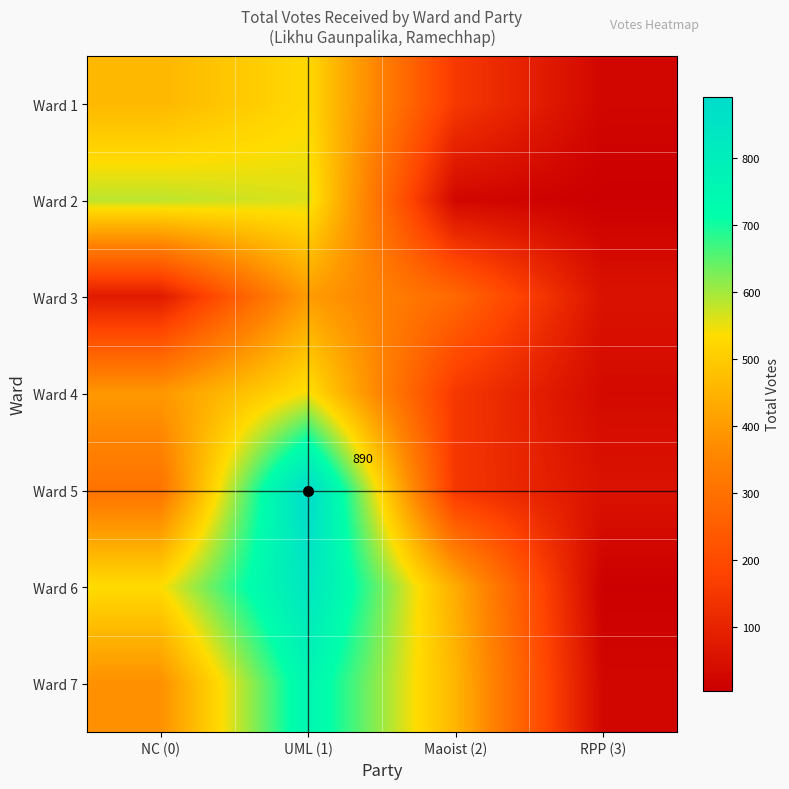

Which series has the largest total across all categories?

Ward 6